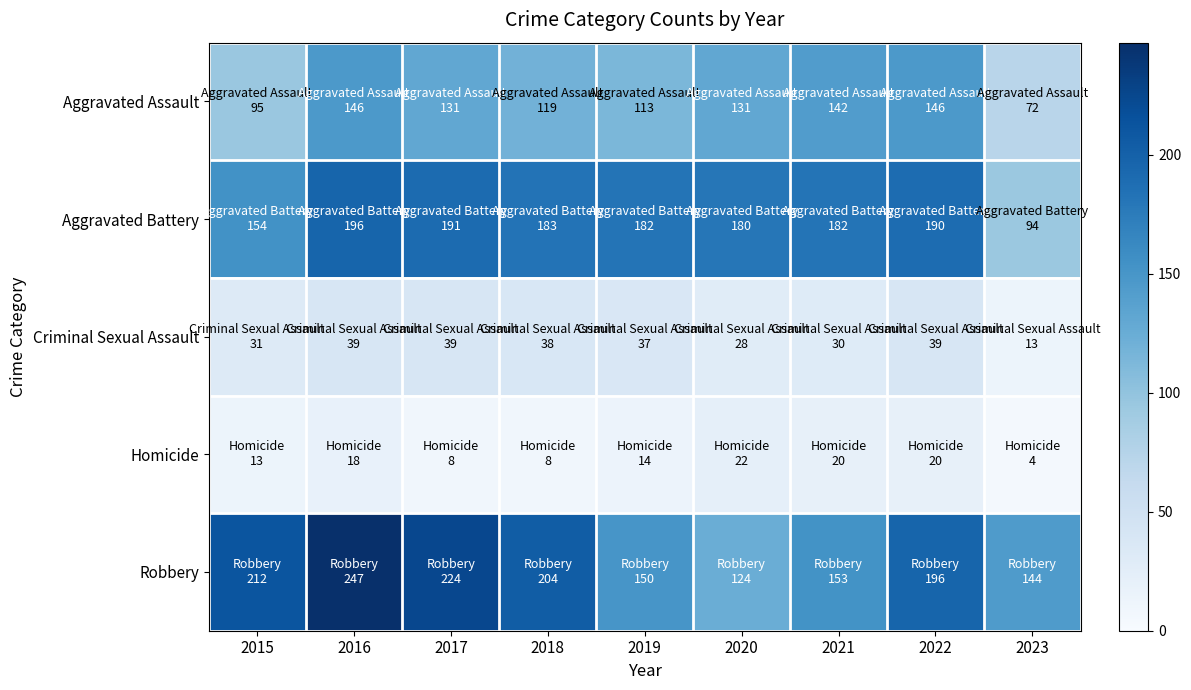

Which series changed the most between 2015 and 2022?

Aggravated Assault